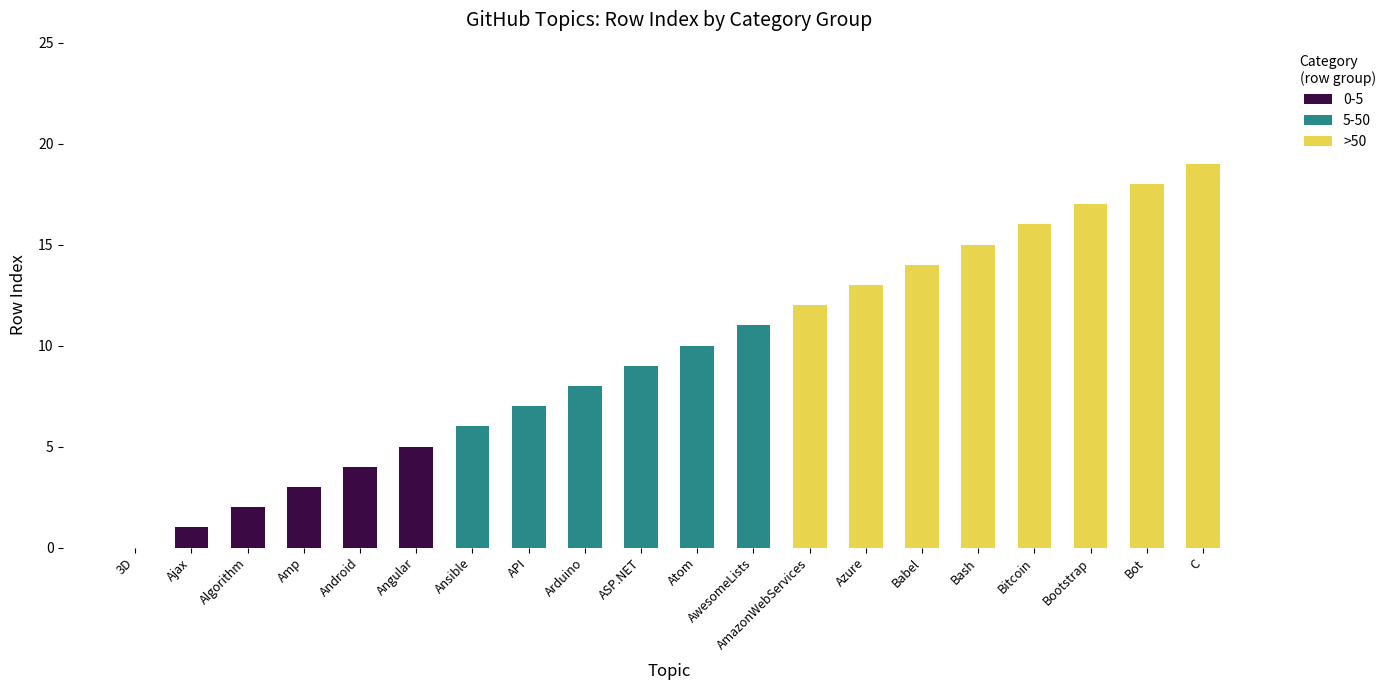

What position from the left is AmazonWebServices?

13